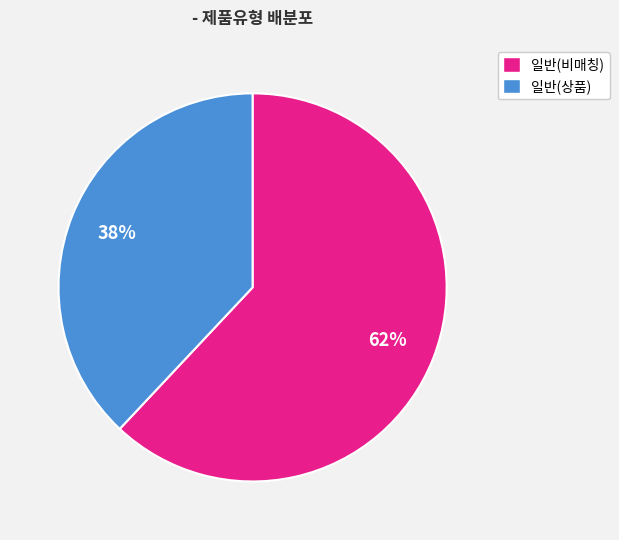

Count the number of slices in the pie.

2